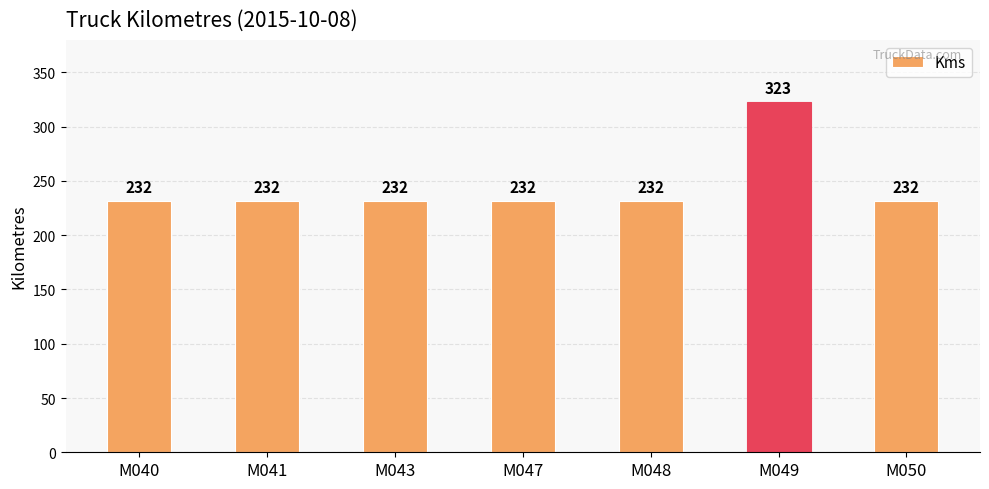

What is the value of the 1st bar from the left?

232